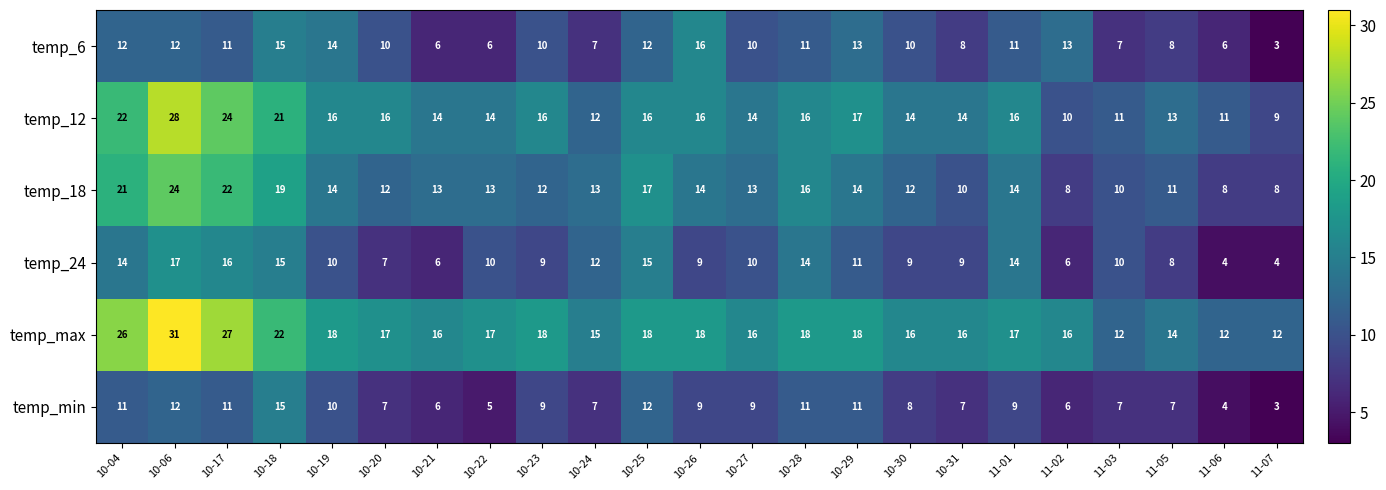

How many data points does each series have?

23